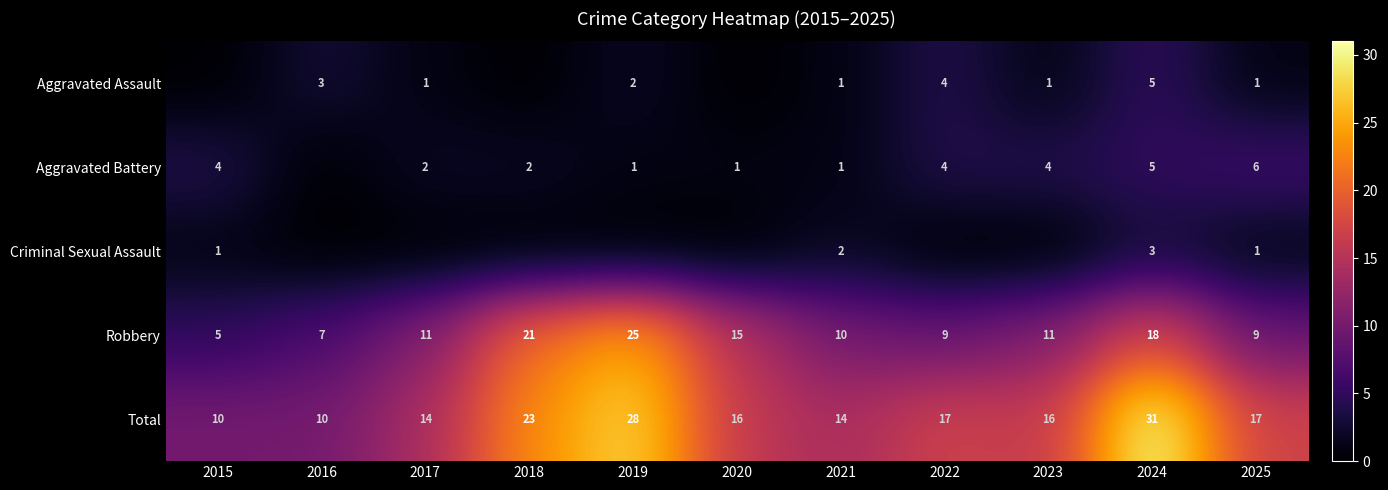

Is the value of Aggravated Battery at 2023 greater than the value of Robbery at 2024?

No